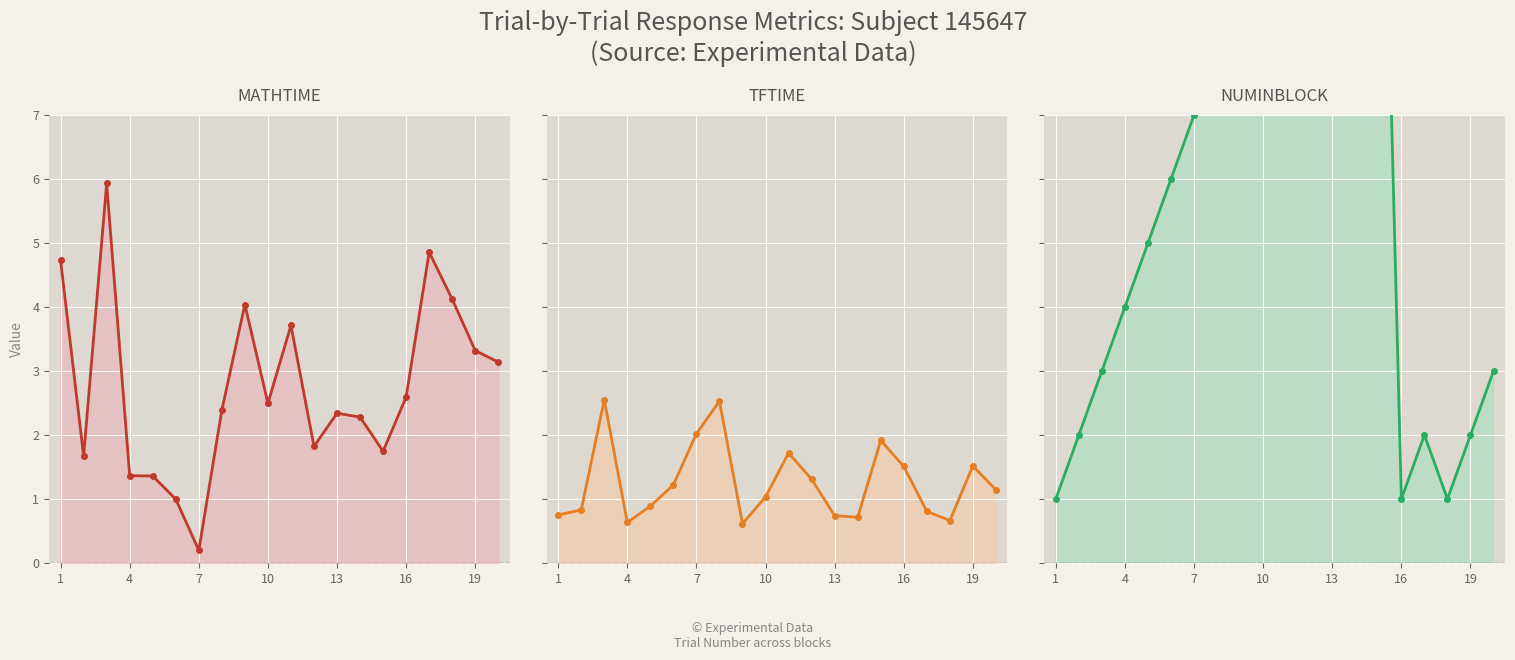

What are all the series names shown in the legend?

MATHTIME, TFTIME, NUMINBLOCK